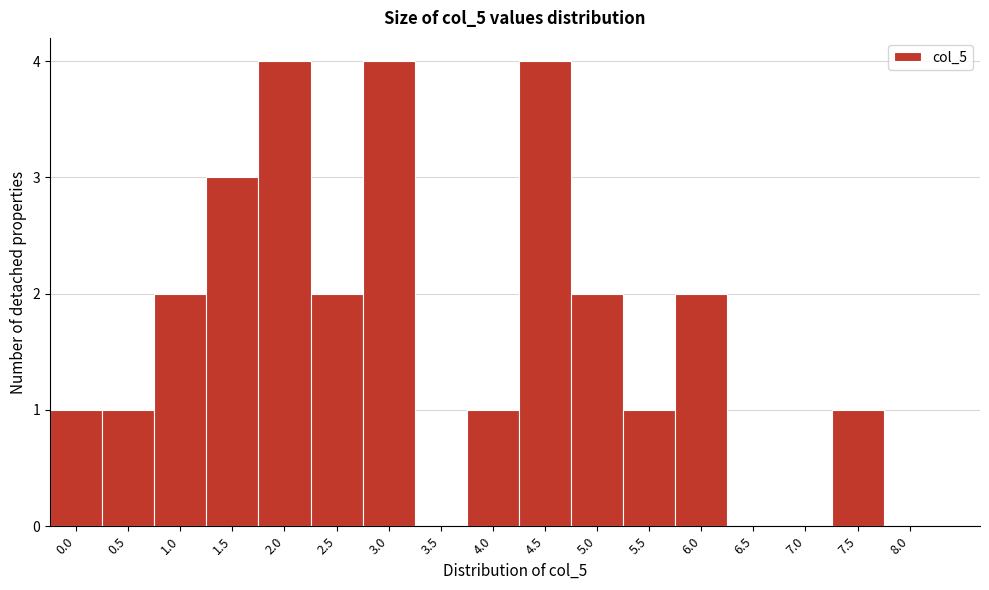

Reading left to right, list all the values displayed in this chart.

0.0=1	0.5=1	1.0=2	1.5=3	2.0=4	2.5=2	3.0=4	3.5=0	4.0=1	4.5=4	5.0=2	5.5=1	6.0=2	6.5=0	7.0=0	7.5=1	8.0=0